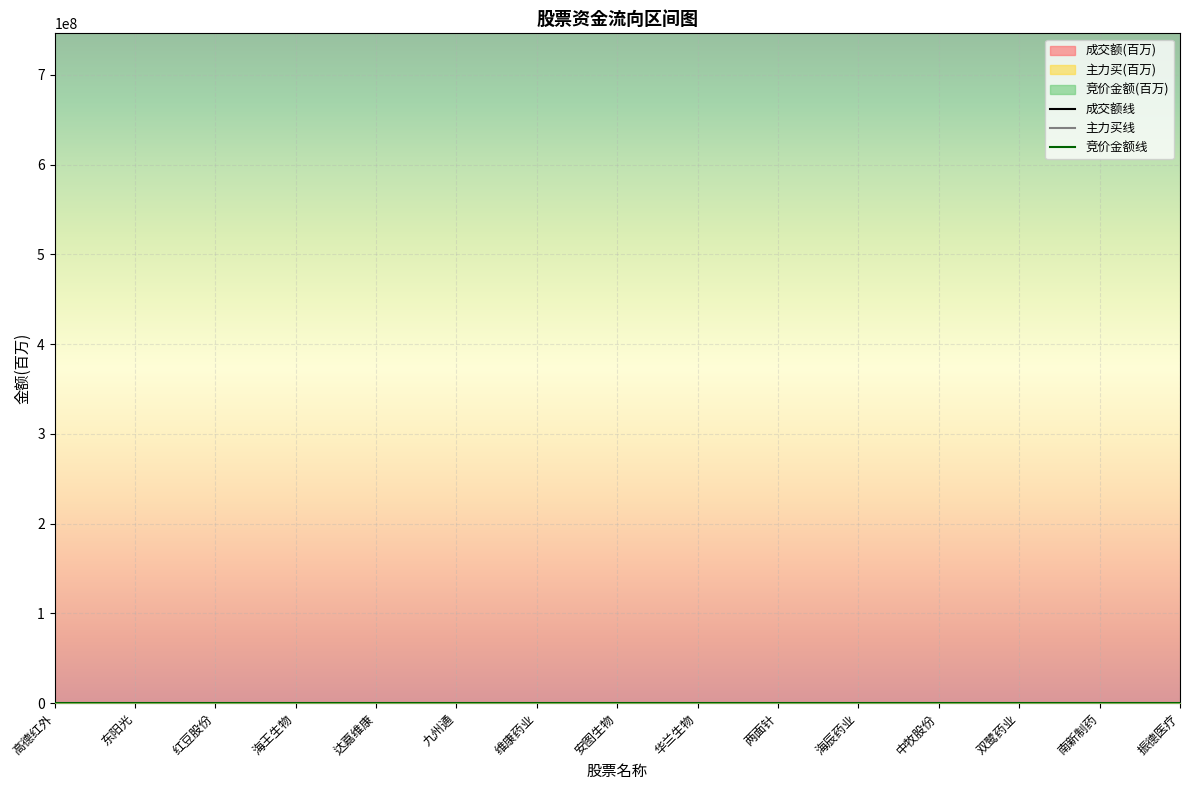

The 竞价金额 series shows 0.0 at 两面针. True or false?

False